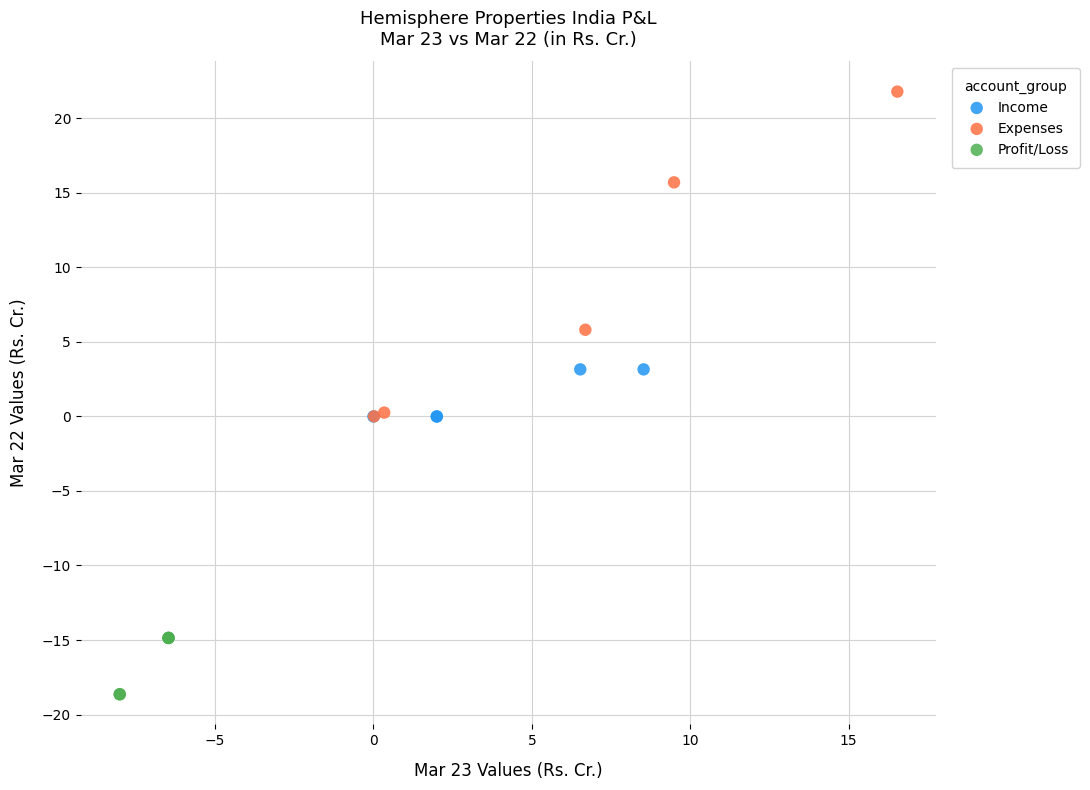

Which series contains the highest Y value?

Expenses